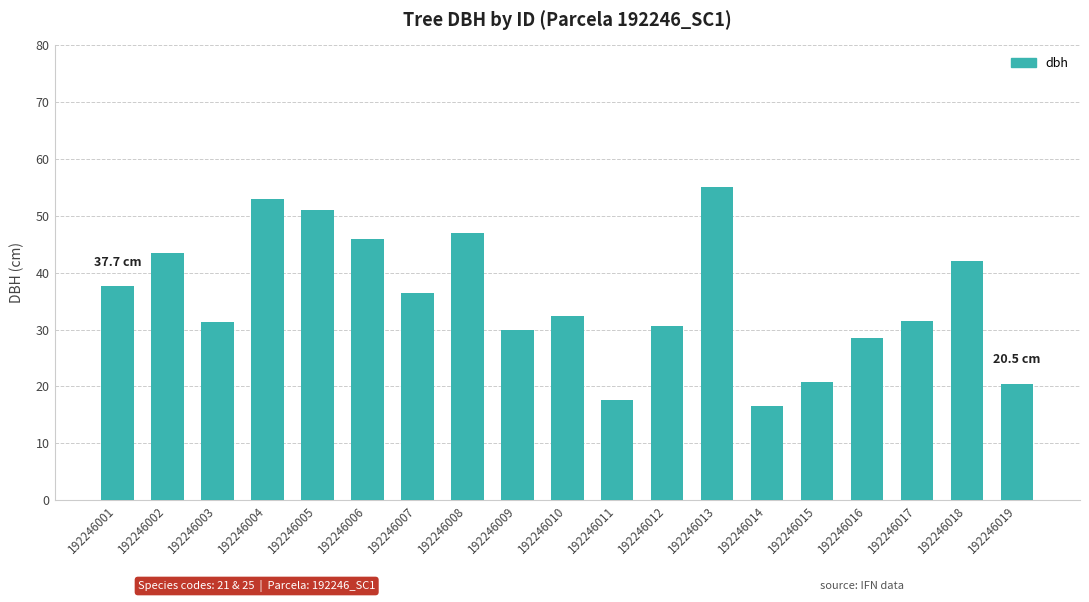

Which label corresponds to the largest value in the chart?

192246013